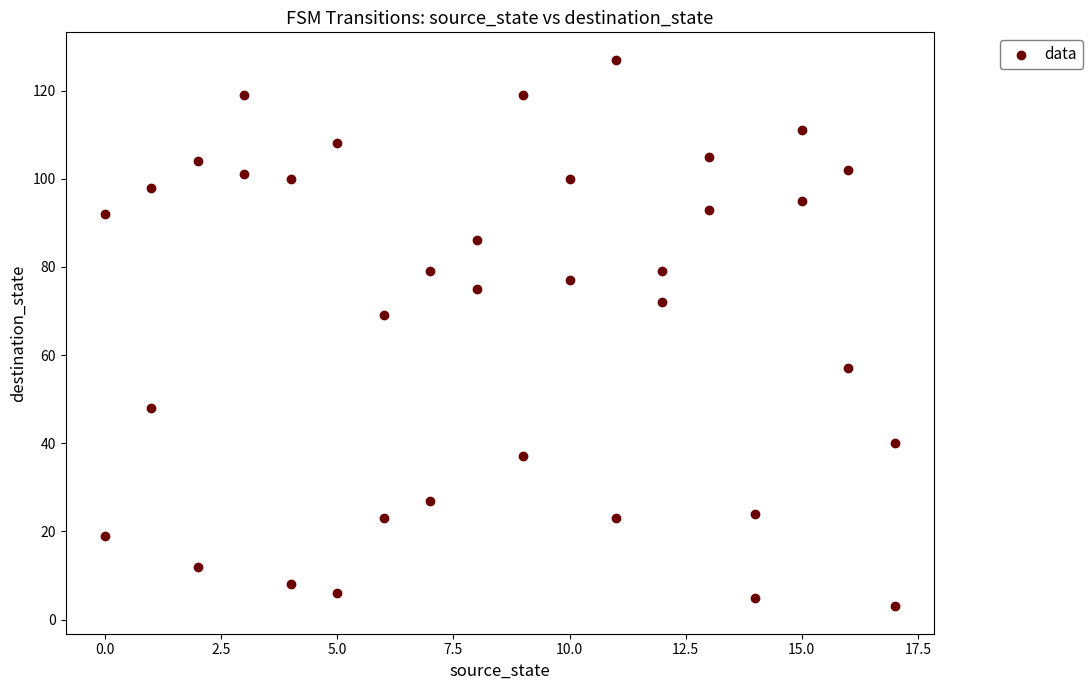

What is the range of X values (max minus min)?

17